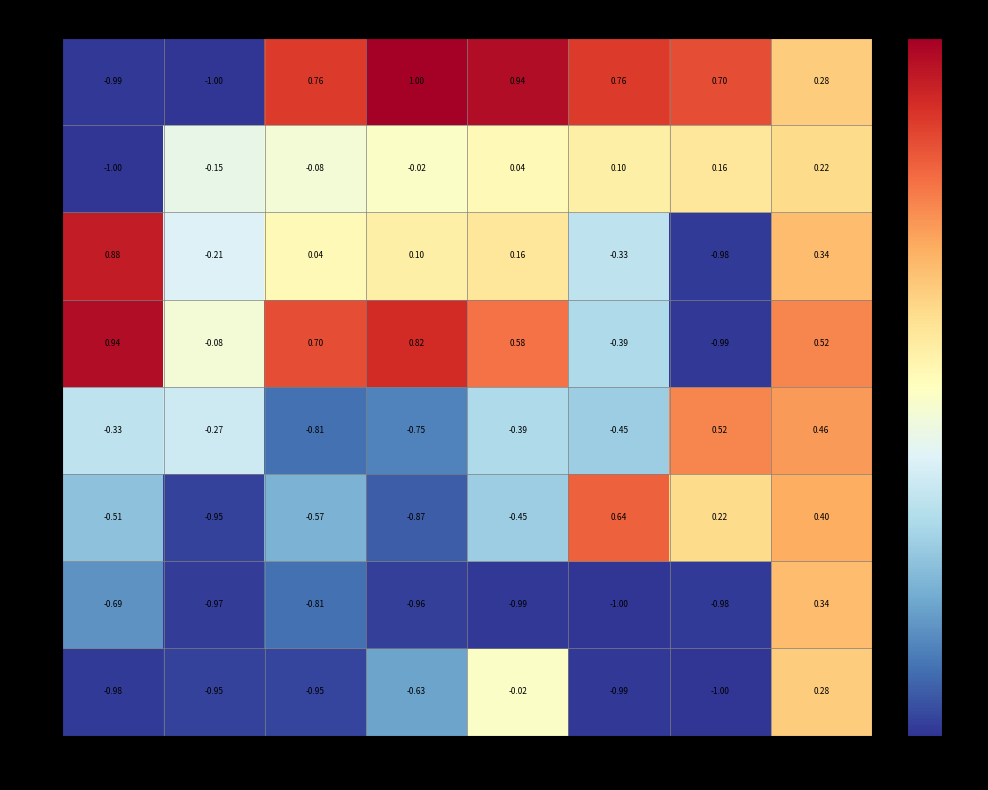

Is the value of 314 at 315 greater than the value of 317 at 312?

Yes